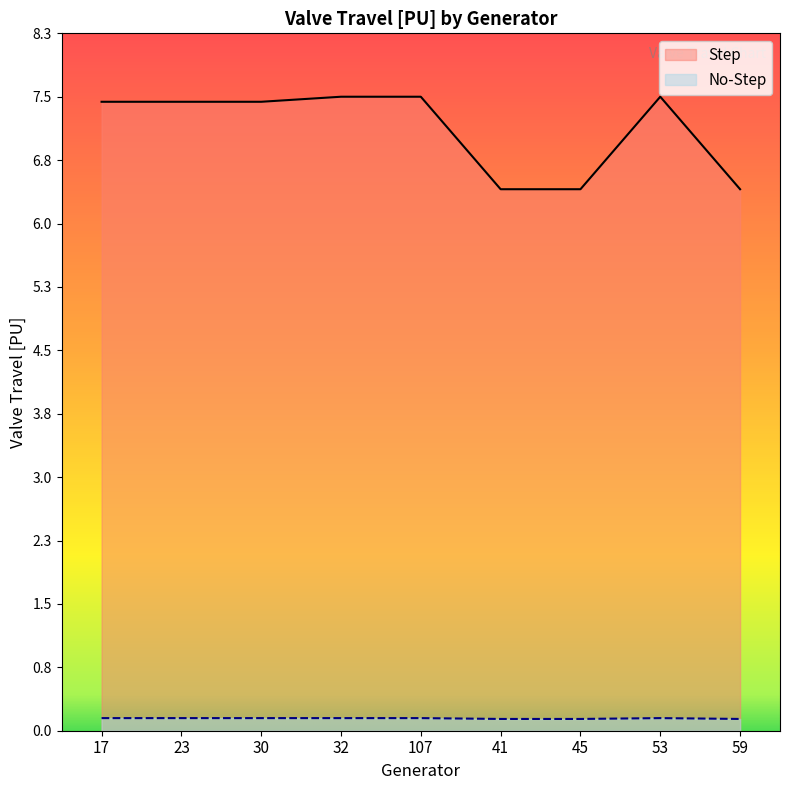

What are all the series names shown in the legend?

Step, No-Step